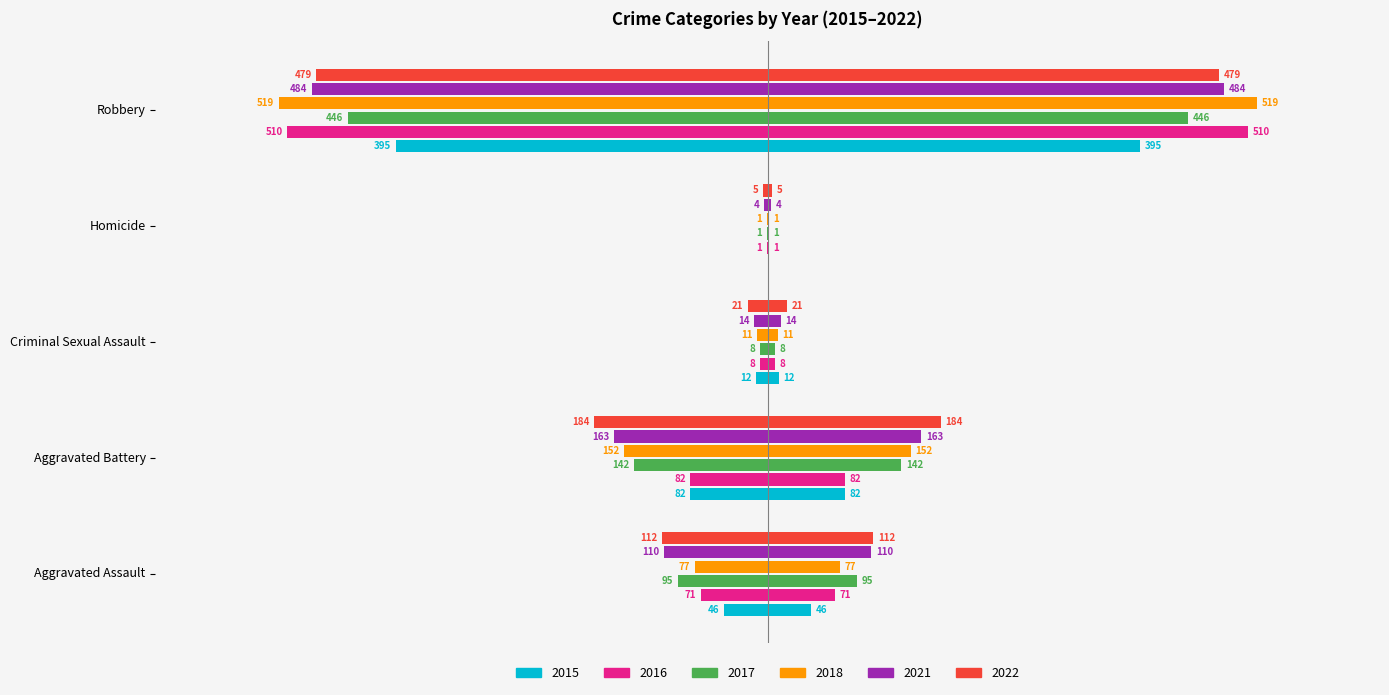

What is the difference between the highest and lowest values at Homicide?

5